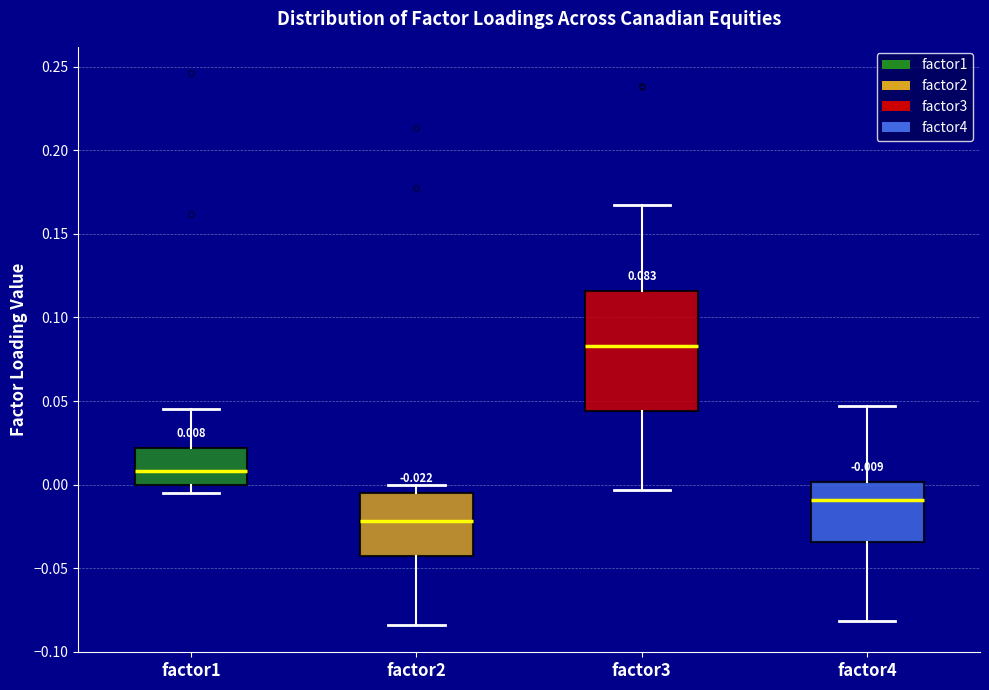

Which box is the tallest, from its lower edge to its upper edge?

factor3